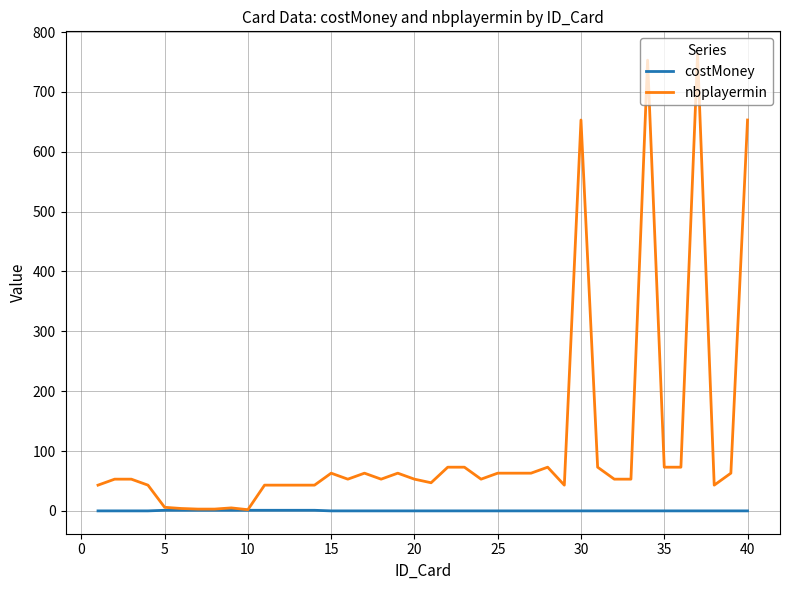

Which series has the widest spread of values?

nbplayermin